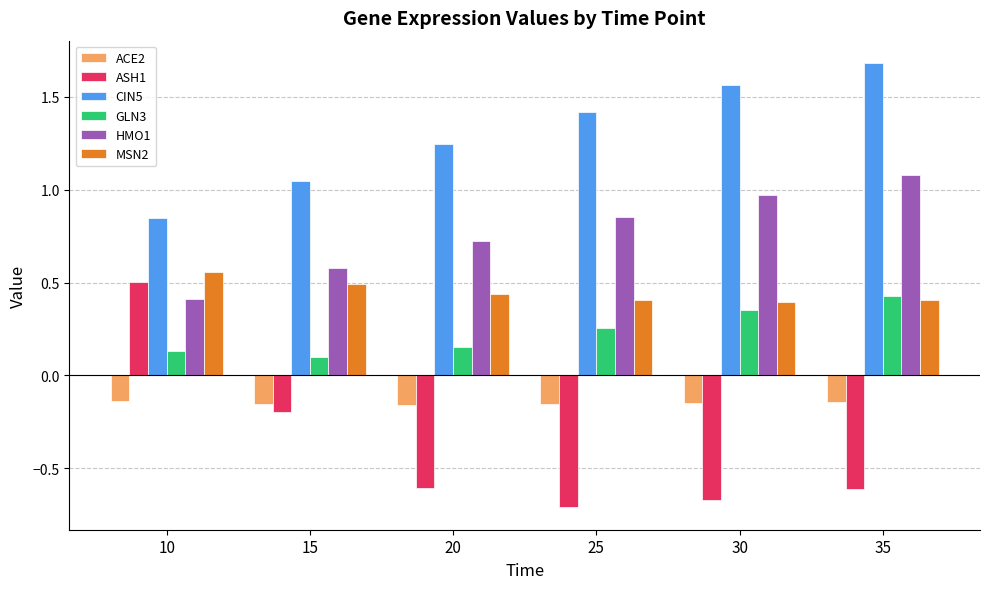

Between 15 and 35, which series saw the biggest shift?

CIN5